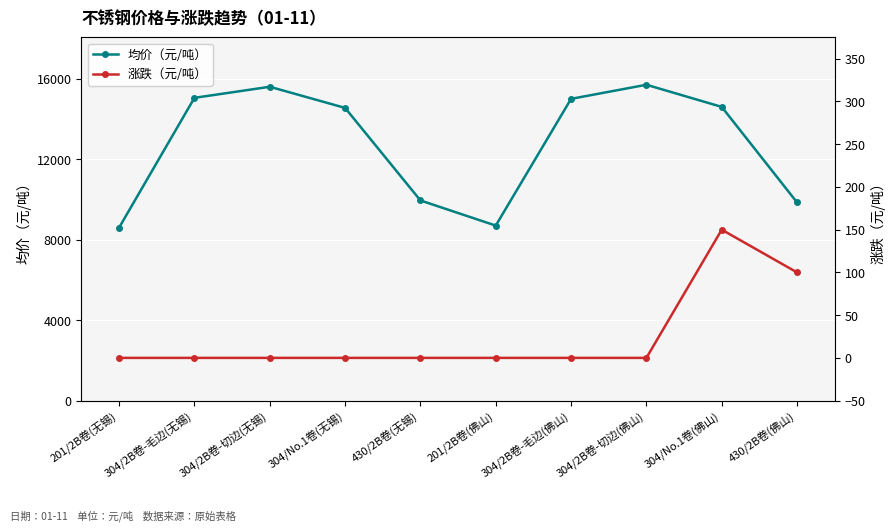

Reading left to right, list all the values displayed in this chart.

均价（元/吨）: 8600	15050	15600	14550	9950	8700	15000	15700	14600	9850
涨跌（元/吨）: 0	0	0	0	0	0	0	0	150	100